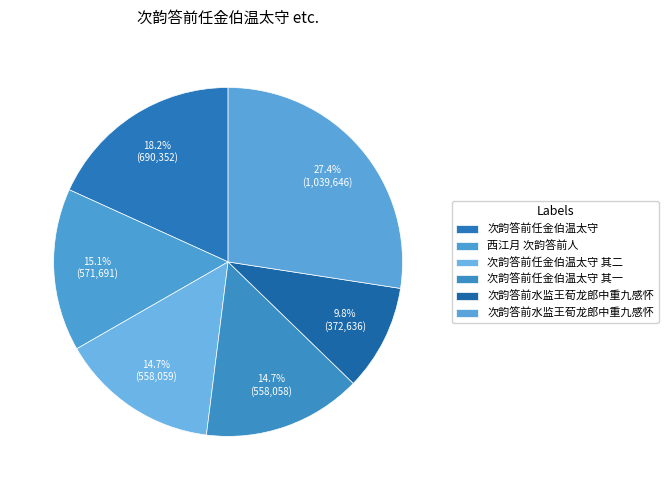

How many slices are in this pie chart?

6